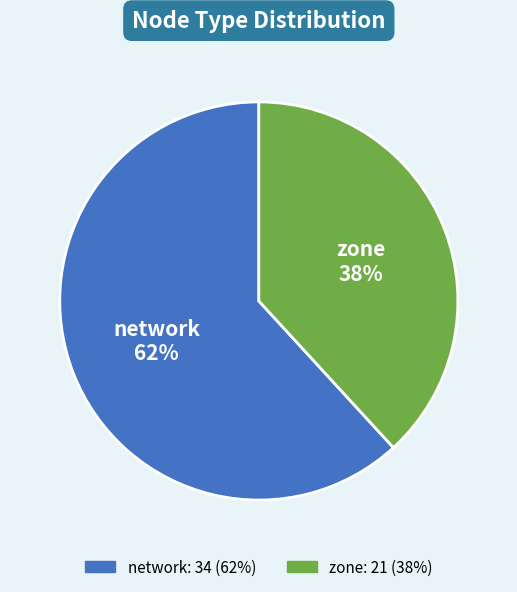

What is the ratio of the value at network to the value at zone?

1.6